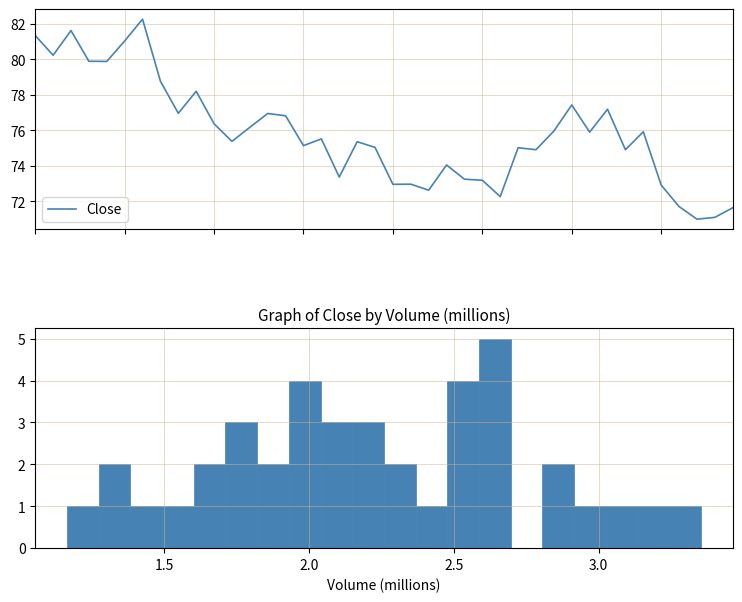

Which category has the lowest value across all series?

37